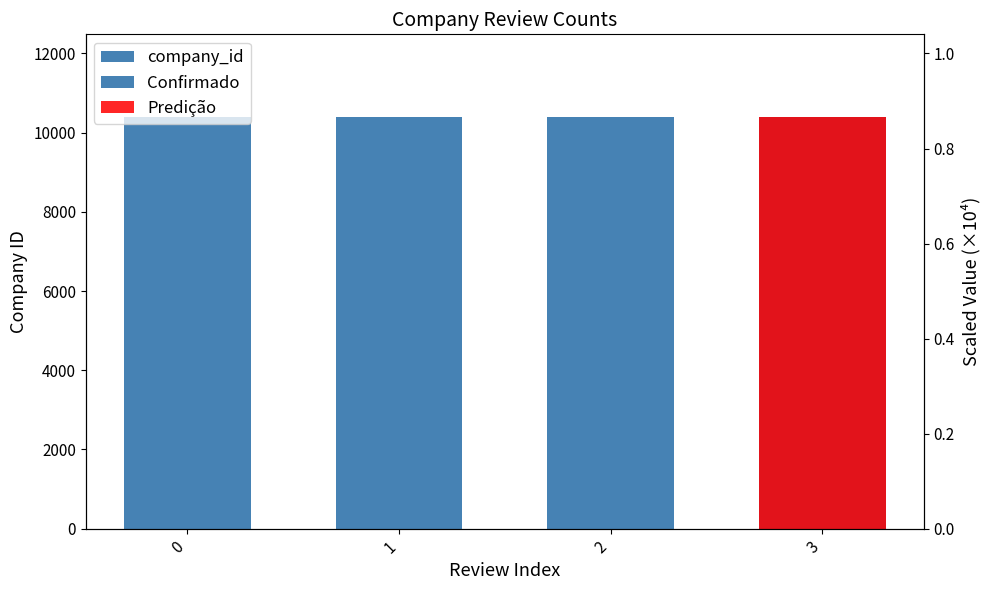

What is the average value of the Confirmado series?

10403